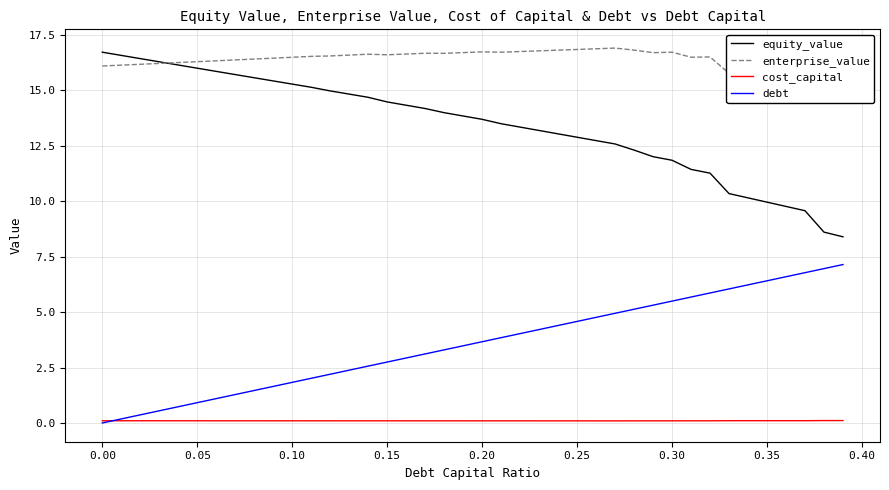

True or false: debt and cost_capital intersect in this chart.

True